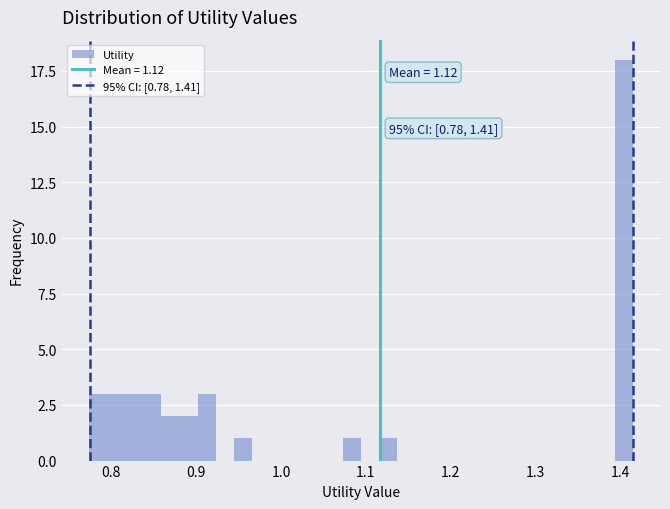

Read against the x-axis, roughly where is the centre of the tallest bar?

1.40